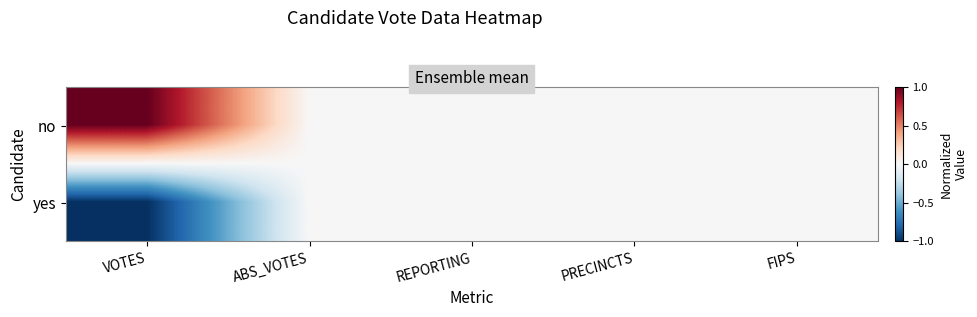

List the series in order of their overall mean, highest first.

no, yes